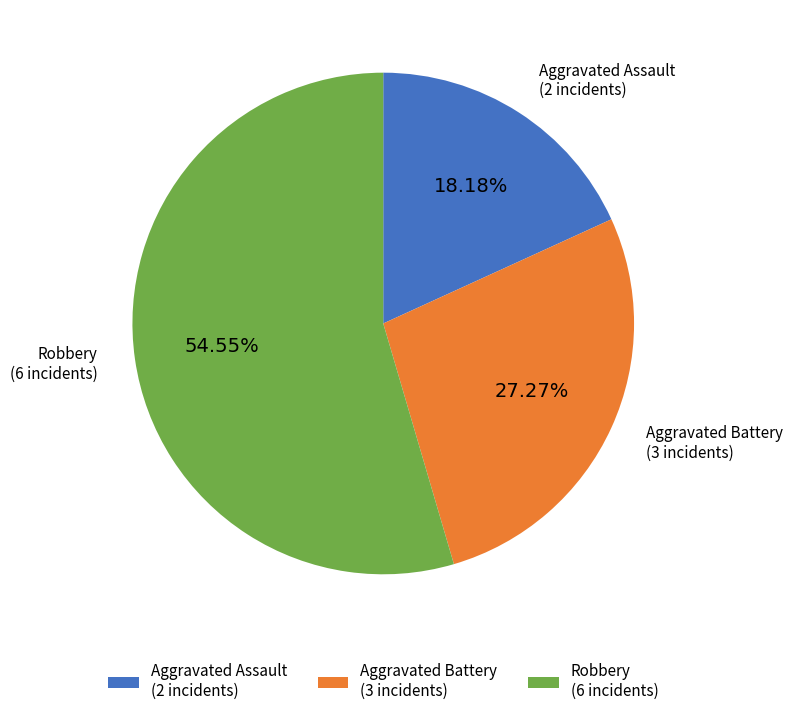

Do Aggravated Battery (3 incidents) and Aggravated Assault (2 incidents) together represent more than half of the pie?

No